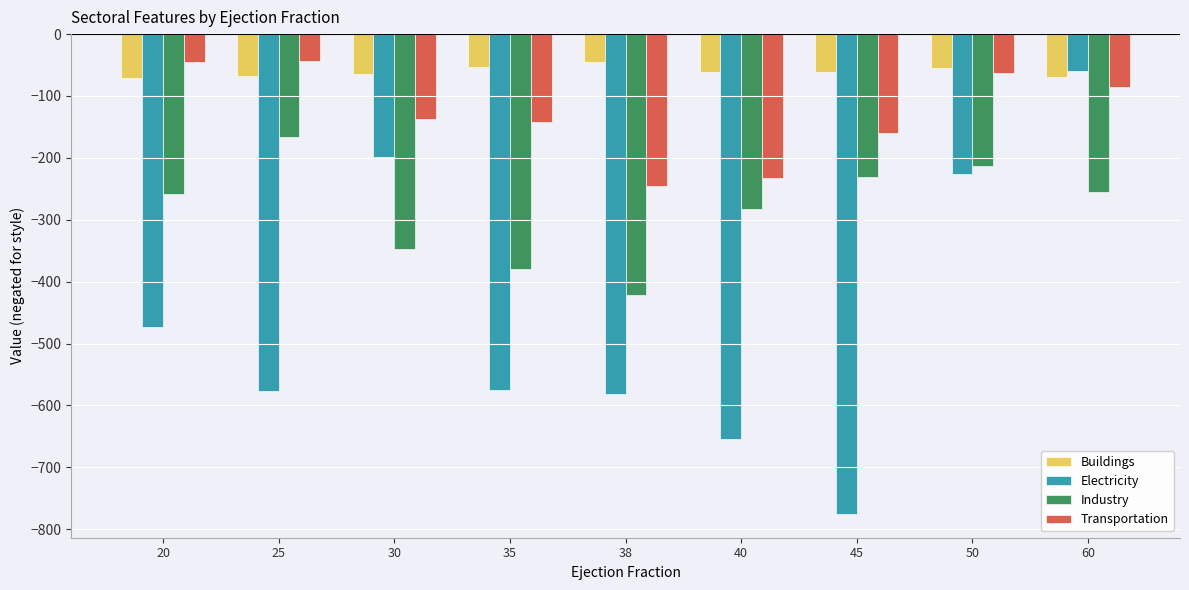

Which series changed the most between 45 and 60?

Electricity